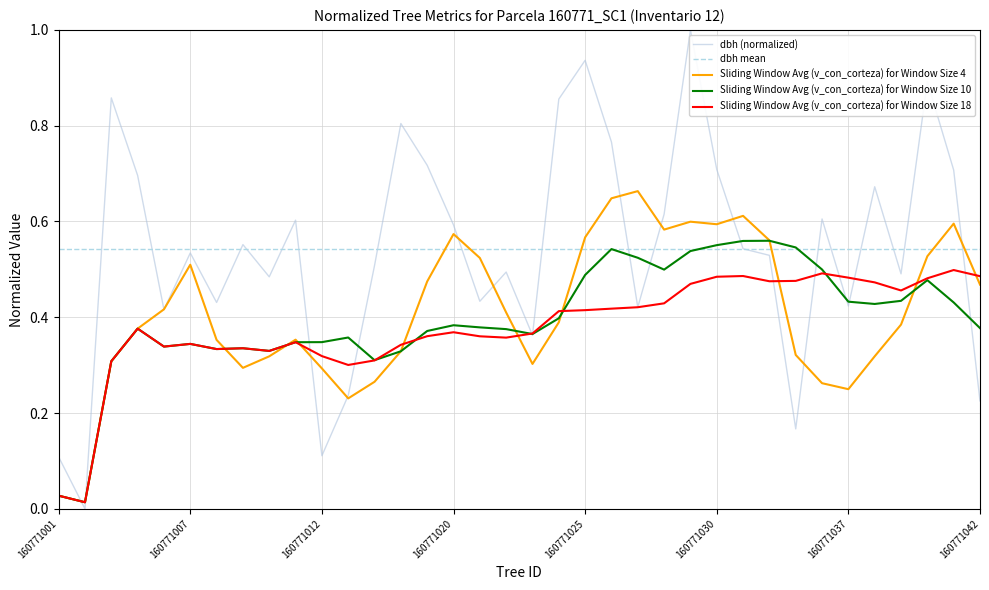

What is the highest value of the dbh (normalized) series?

1.0